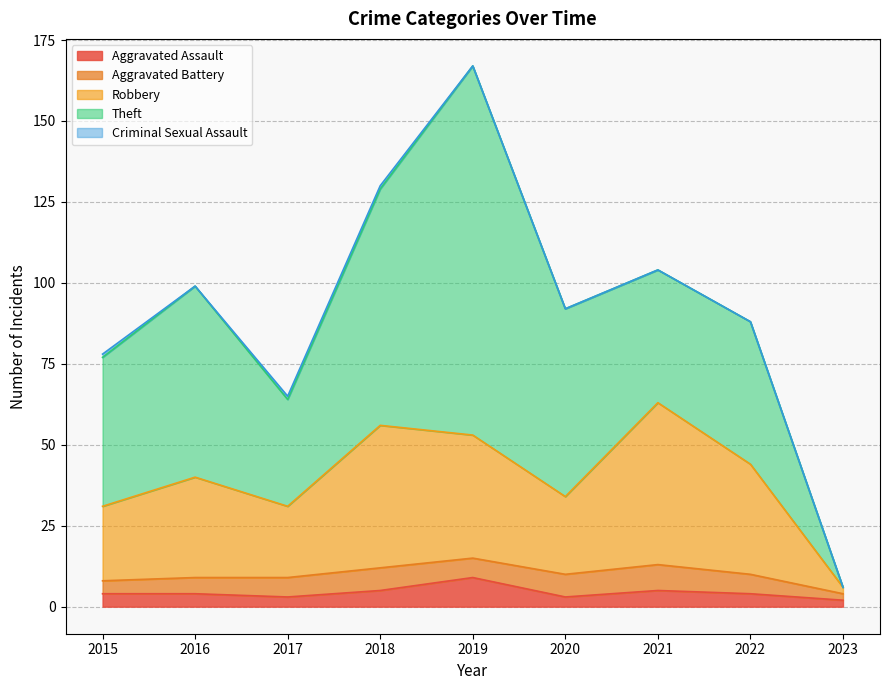

True or false: Criminal Sexual Assault and Aggravated Battery cross at least once.

False